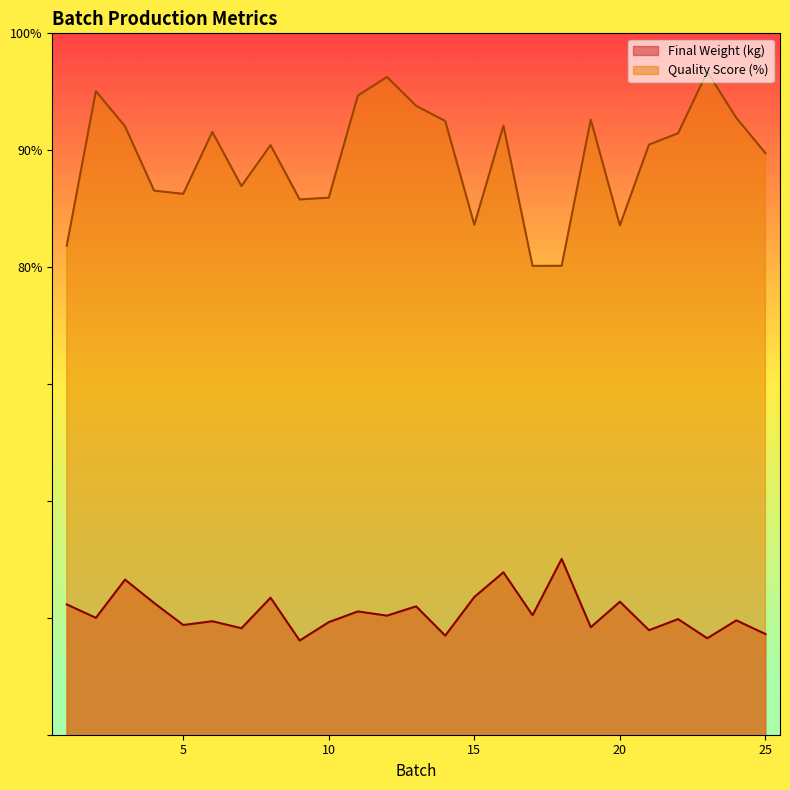

How many interior local peaks does the Quality Score (%) series have?

7